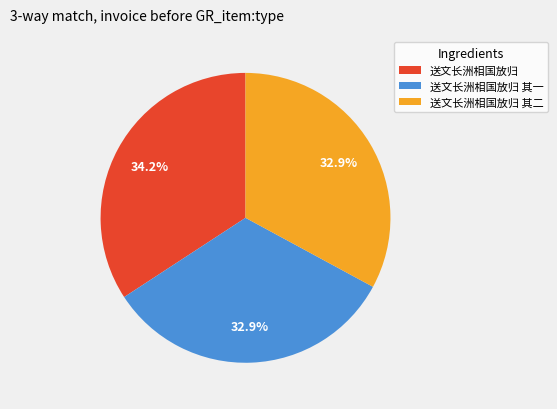

Which slice is the largest?

送文长洲相国放归